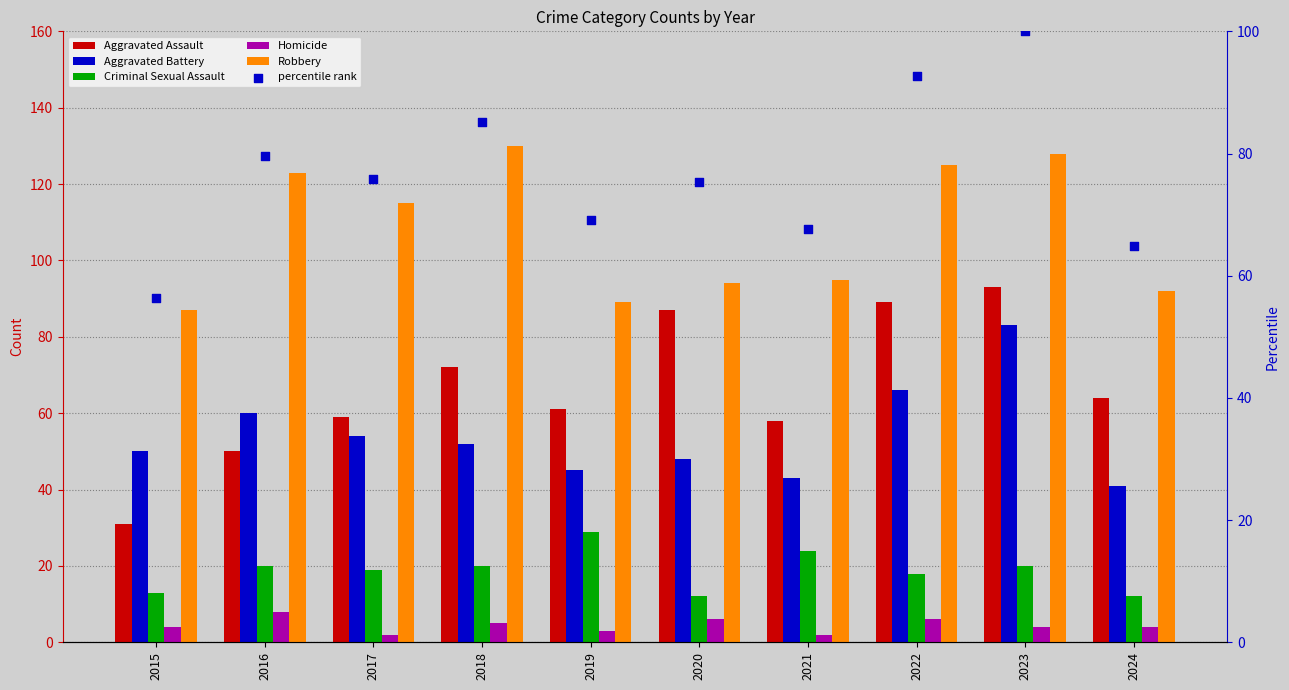

At which category is the sum across all series the highest?

2023